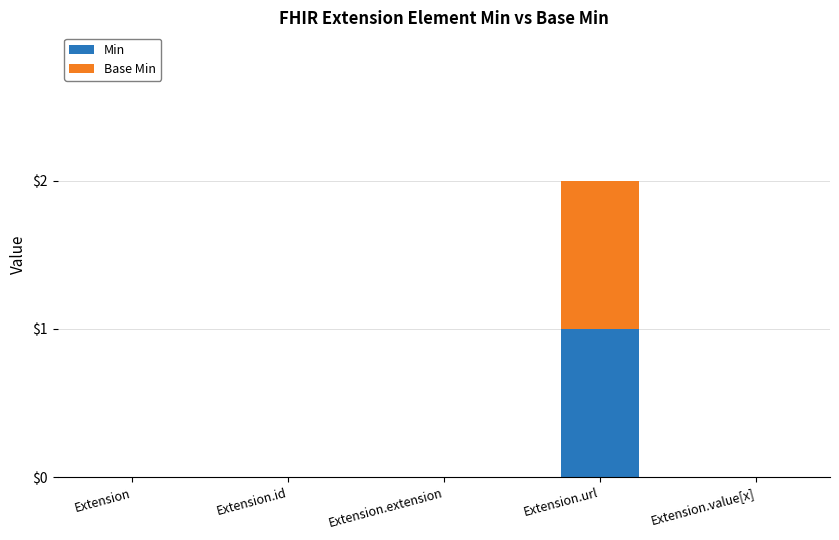

What is the difference between the Min values at Extension.url and Extension.value[x]?

1